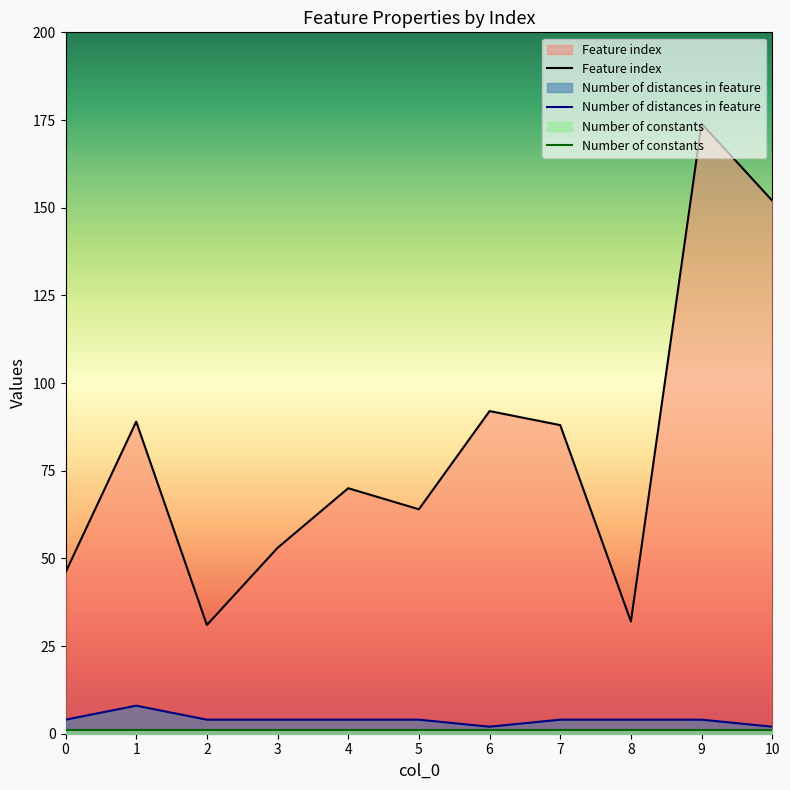

Rank the series by their maximum value, from lowest to highest.

Number of constants, Number of distances in feature, Feature index